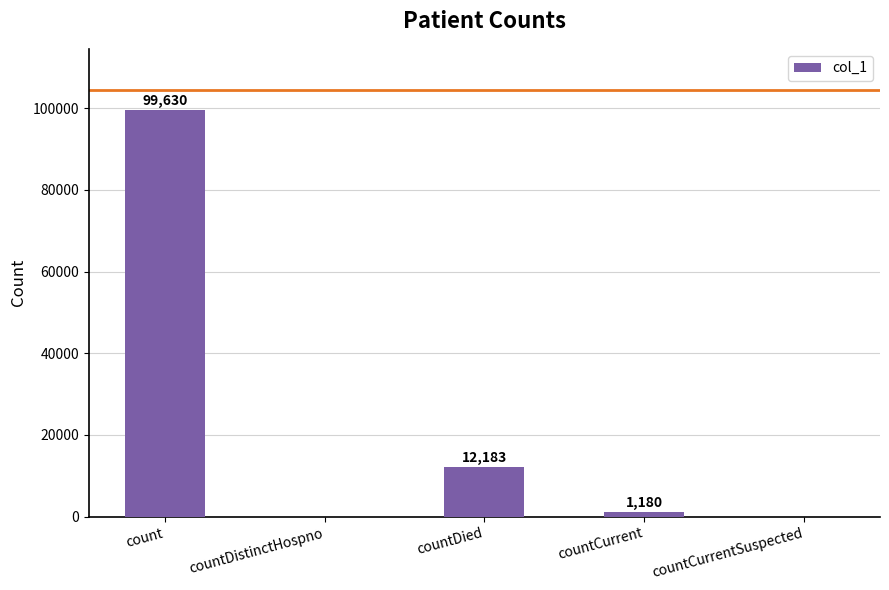

Reading left to right, transcribe all the data shown in this chart.

count=99630	countDistinctHospno=0	countDied=12183	countCurrent=1180	countCurrentSuspected=0